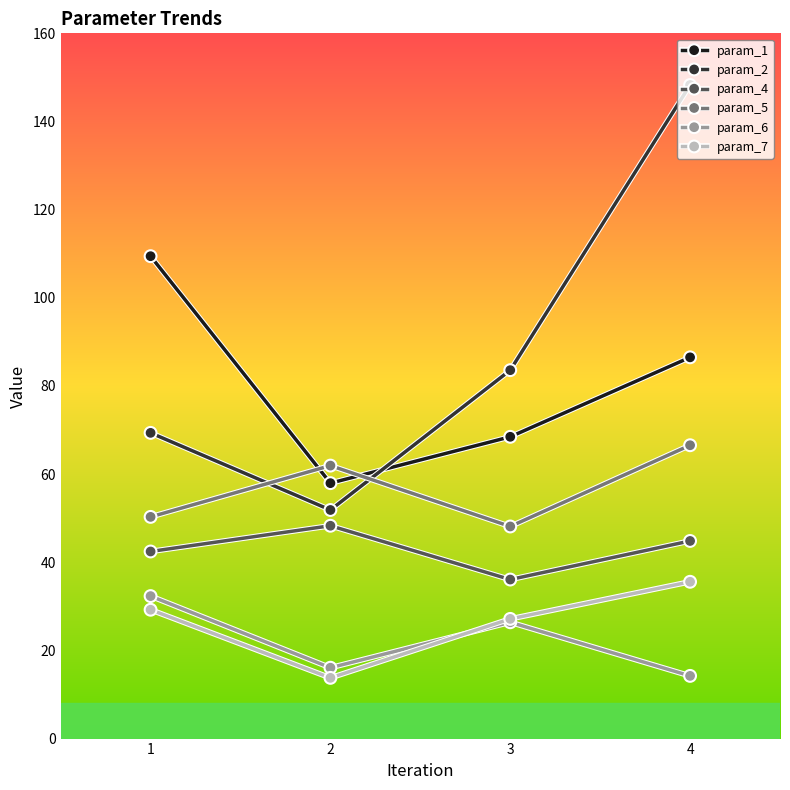

How many distinct data groups are displayed?

6